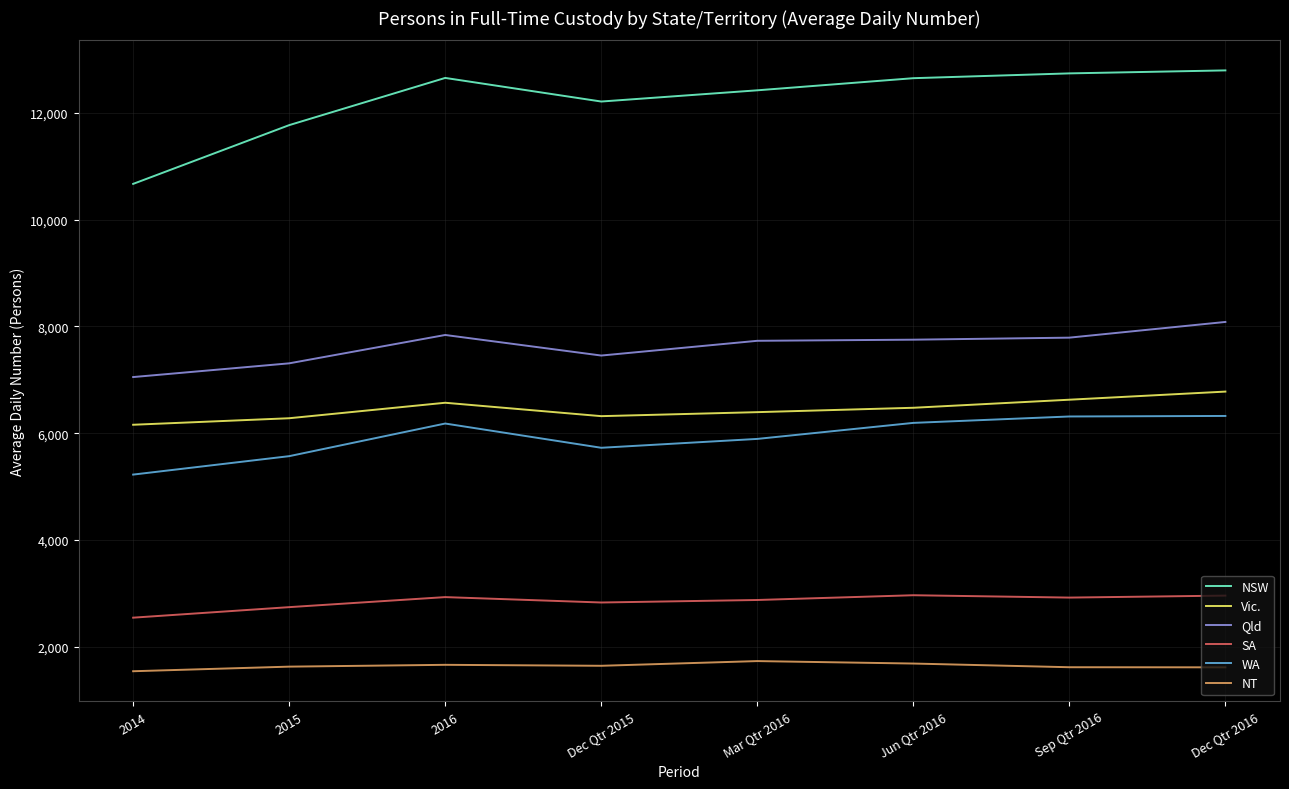

What is the spread (max minus min) of values at 2016?

10989